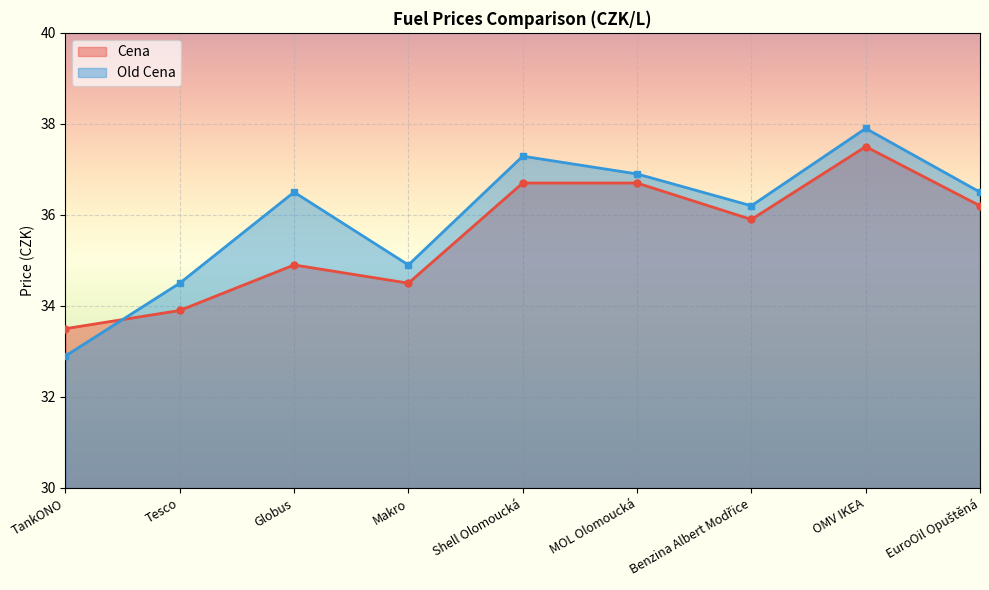

Reading left to right, list all the values displayed in this chart.

Cena: 33.5	33.9	34.9	34.5	36.7	36.7	35.9	37.5	36.2
Old Cena: 32.9	34.5	36.5	34.9	37.3	36.9	36.2	37.9	36.5